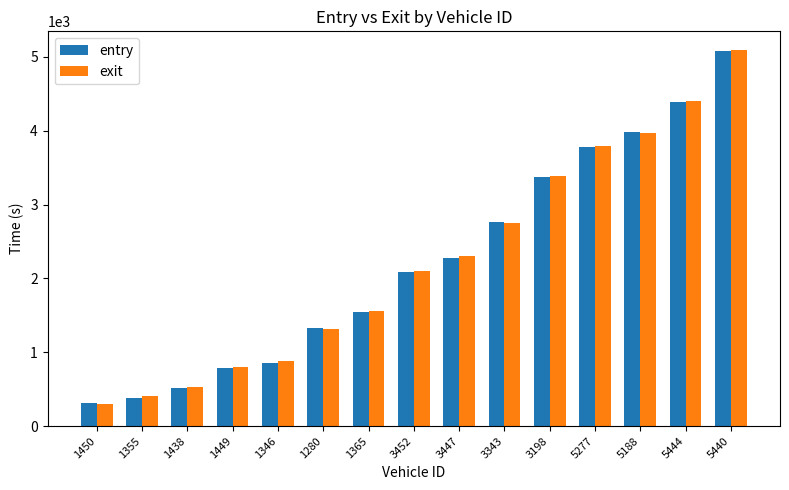

The value of exit at 1449 is 174.3. True or false?

False